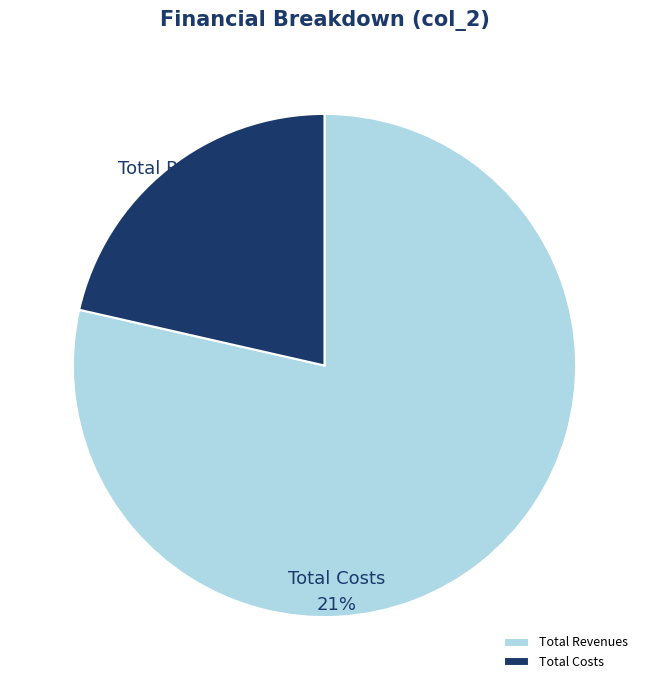

Does Total Operation Variable Costs account for over 50% of the chart?

No